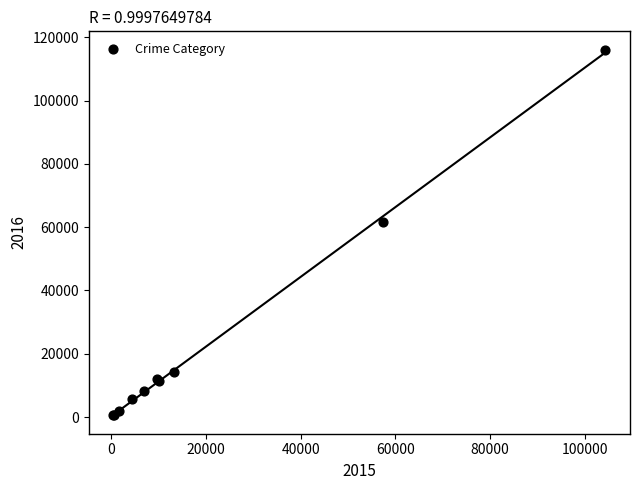

What Y value in the scatter plot is closest to 58300?

61621